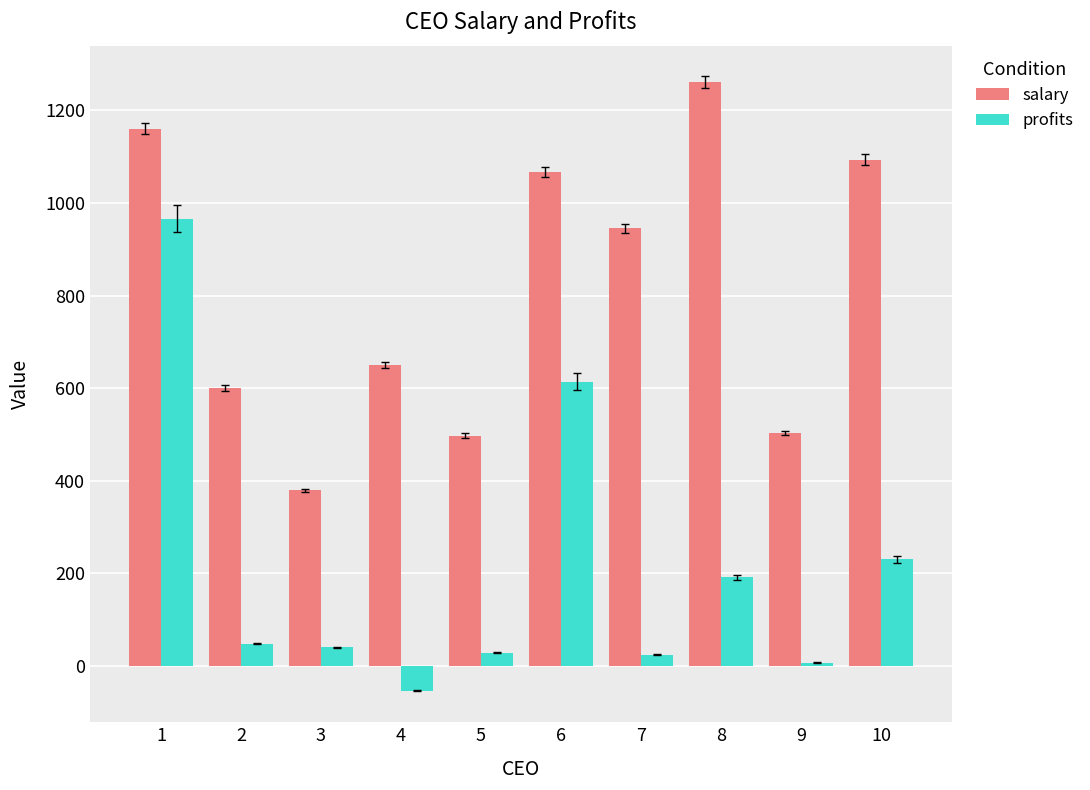

At which label does salary reach its peak?

8